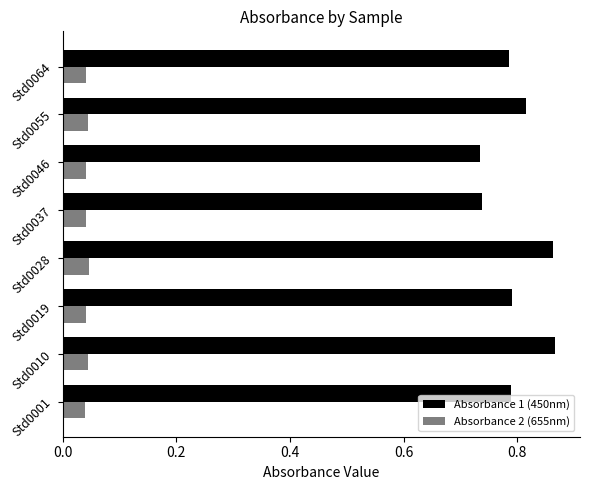

Reading right to left, extract all data points from this chart.

Absorbance 1 (450nm): 0.8	0.8	0.7	0.7	0.9	0.8	0.9	0.8
Absorbance 2 (655nm): 0.0	0.0	0.0	0.0	0.0	0.0	0.0	0.0